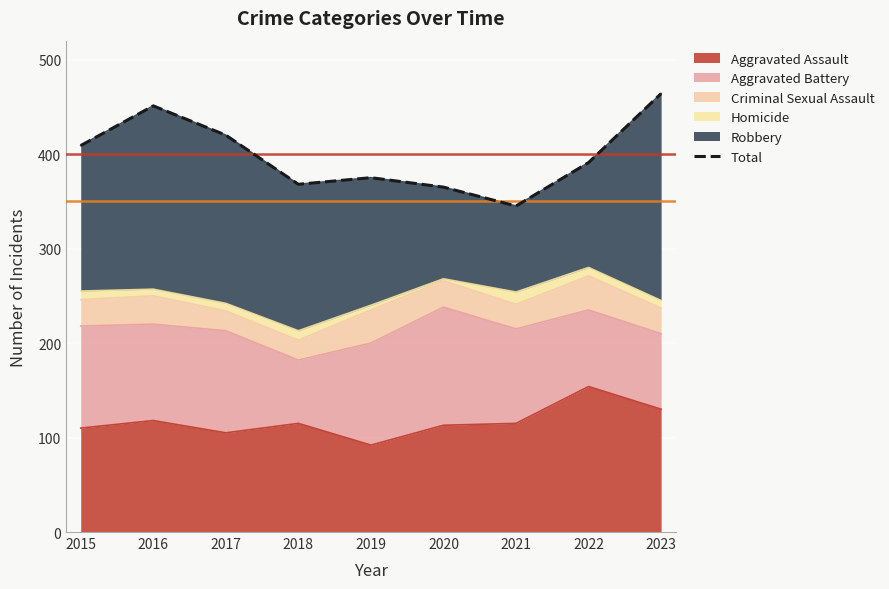

Reading right to left, transcribe all the data shown in this chart.

2023=464	2022=391	2021=345	2020=365	2019=375	2018=368	2017=420	2016=451	2015=409